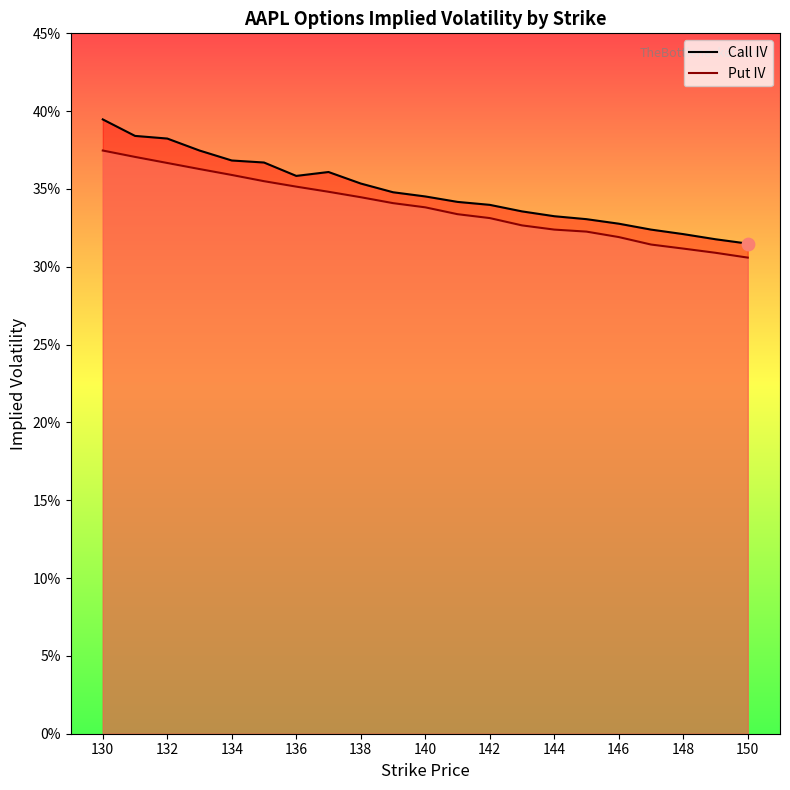

Which series contains the lowest Y value?

Put IV